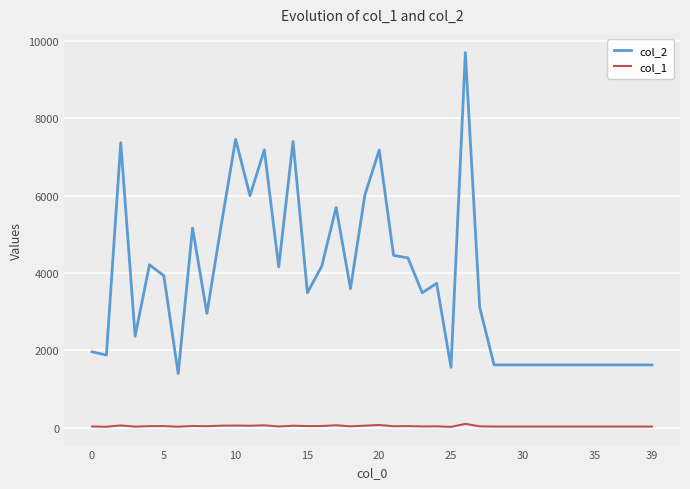

List the series in order of their peak value, highest first.

col_2, col_1